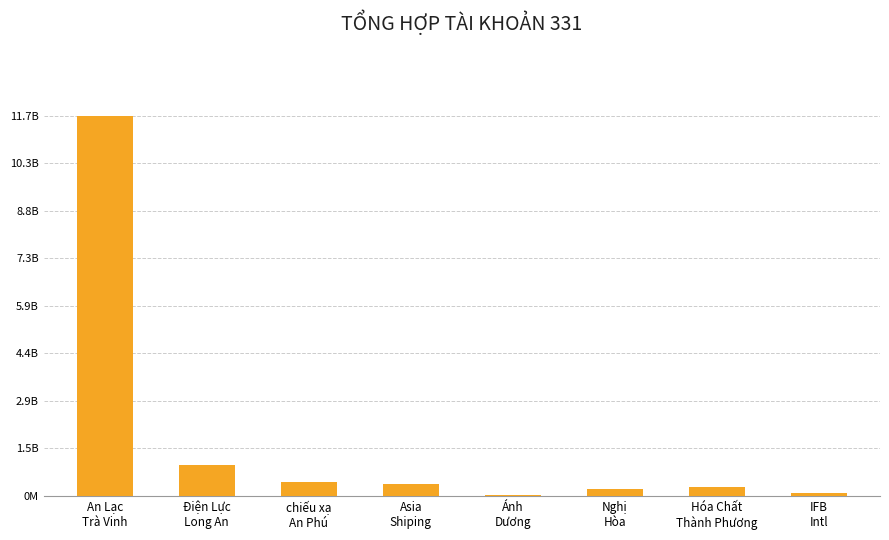

What is the label of the 8th bar from the right?

An Lạc
Trà Vinh